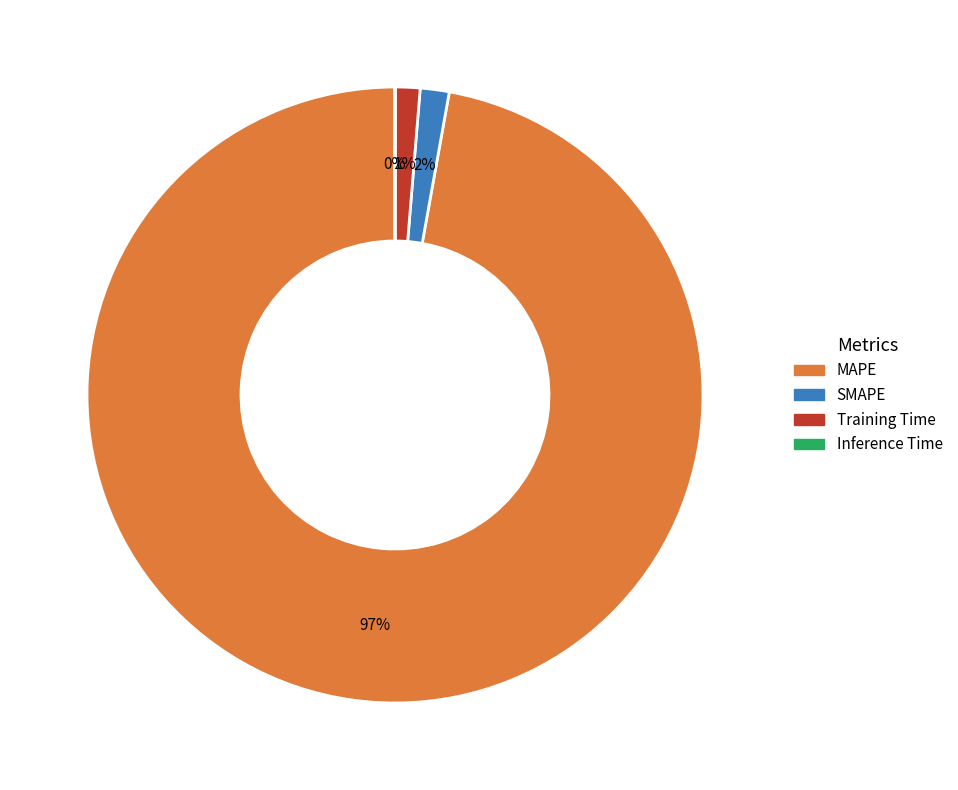

Is MAPE the majority of the pie?

Yes